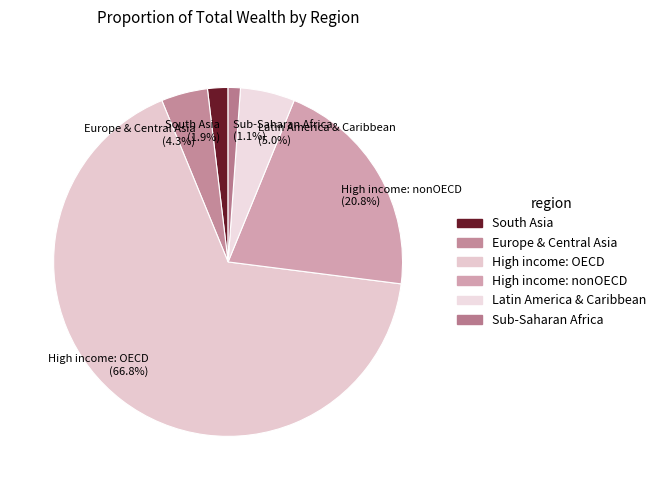

Rank the categories by value from highest to lowest.

High income: OECD (66.8%), High income: nonOECD (20.8%), Latin America & Caribbean (5.0%), Europe & Central Asia (4.3%), South Asia (1.9%), Sub-Saharan Africa (1.1%)